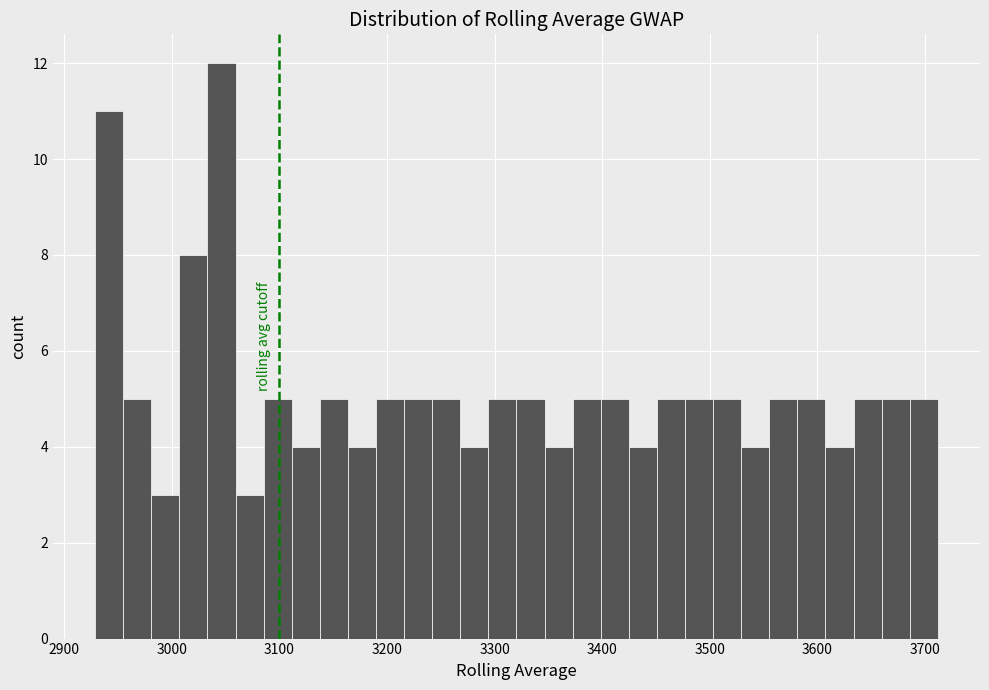

Read against the x-axis, roughly where is the centre of the tallest bar?

3050